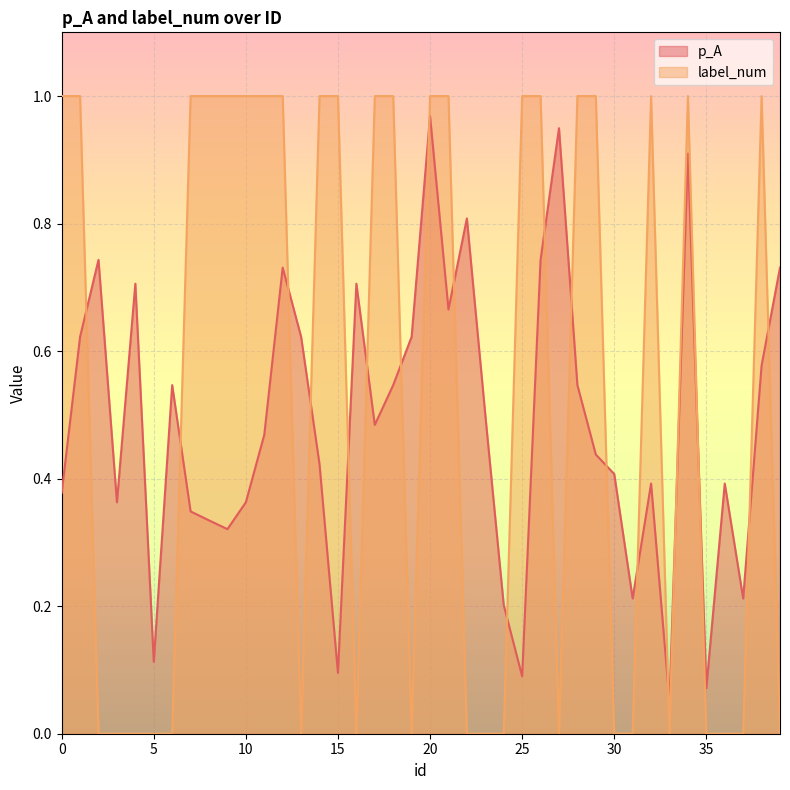

The label_num series shows 0.3 at 34. True or false?

False